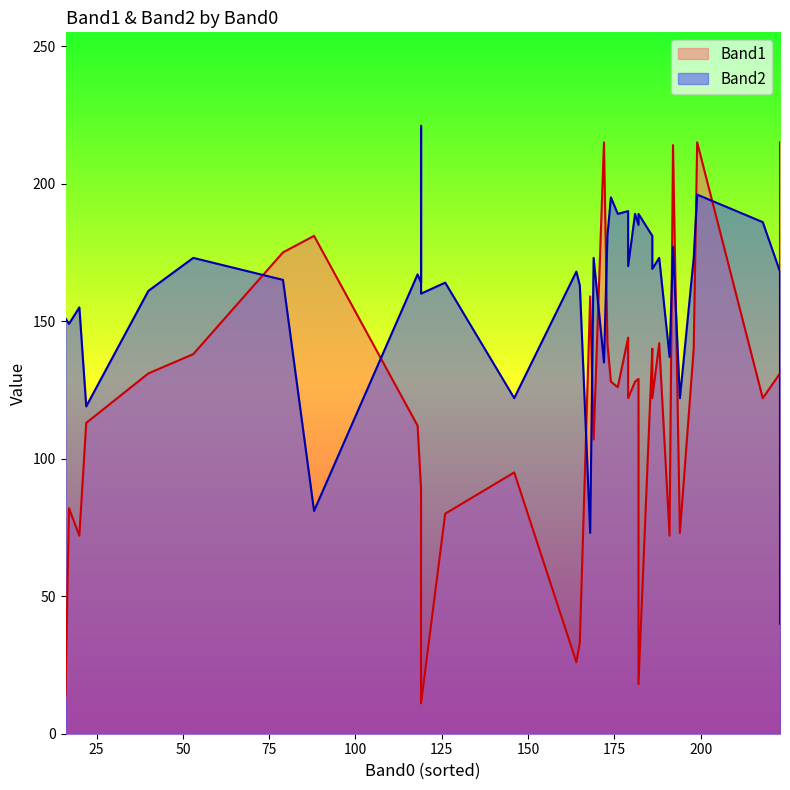

What is the total value across all series at 172?

350